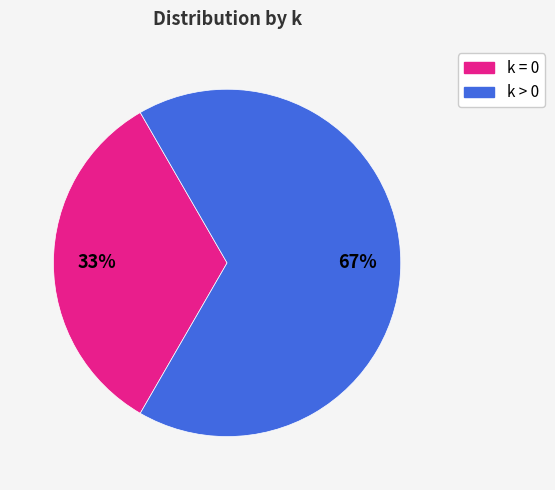

Rank the categories by value from highest to lowest.

k > 0, k = 0